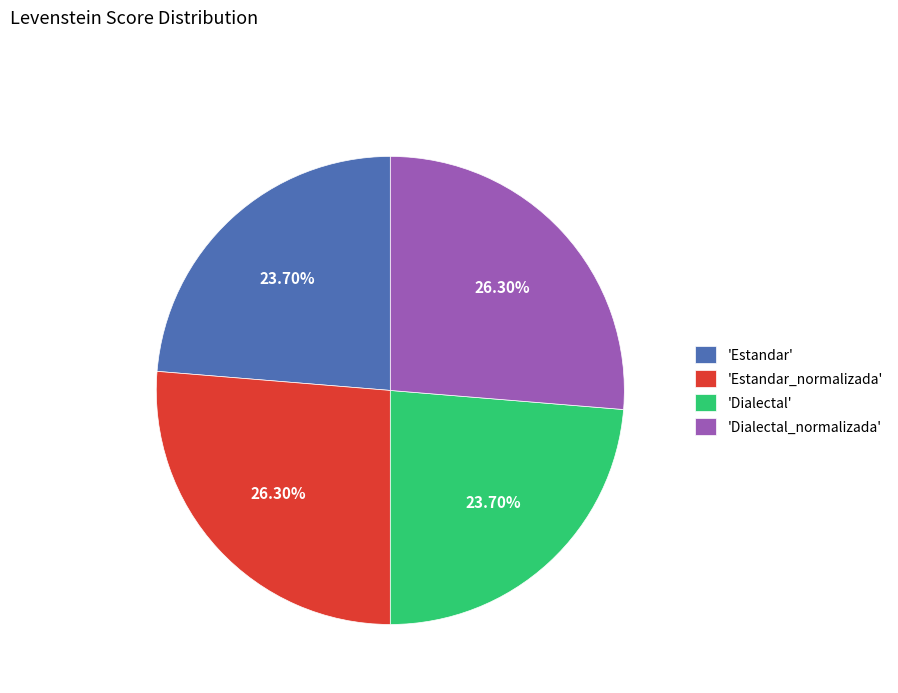

Is there a majority slice in this chart?

No